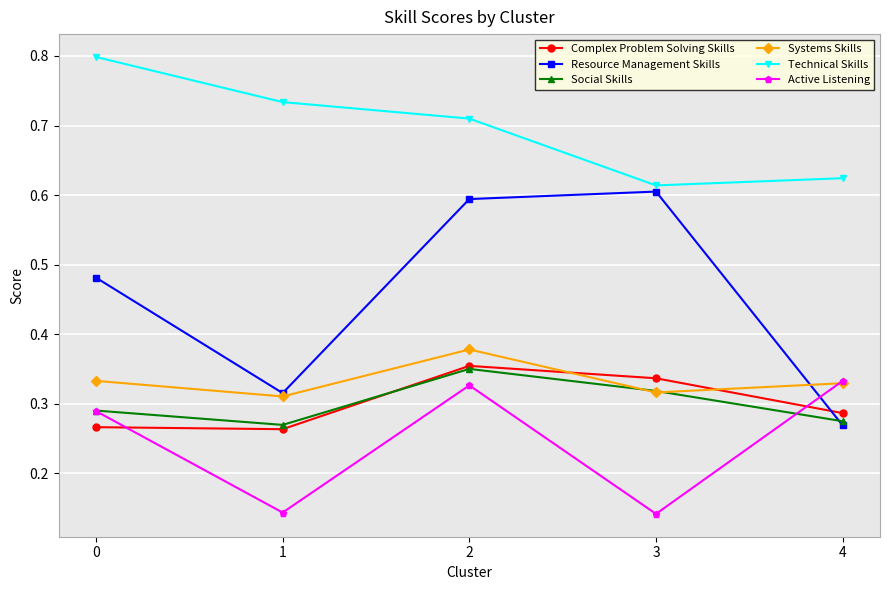

Count the Systems Skills values in the range 0 to 1.

5